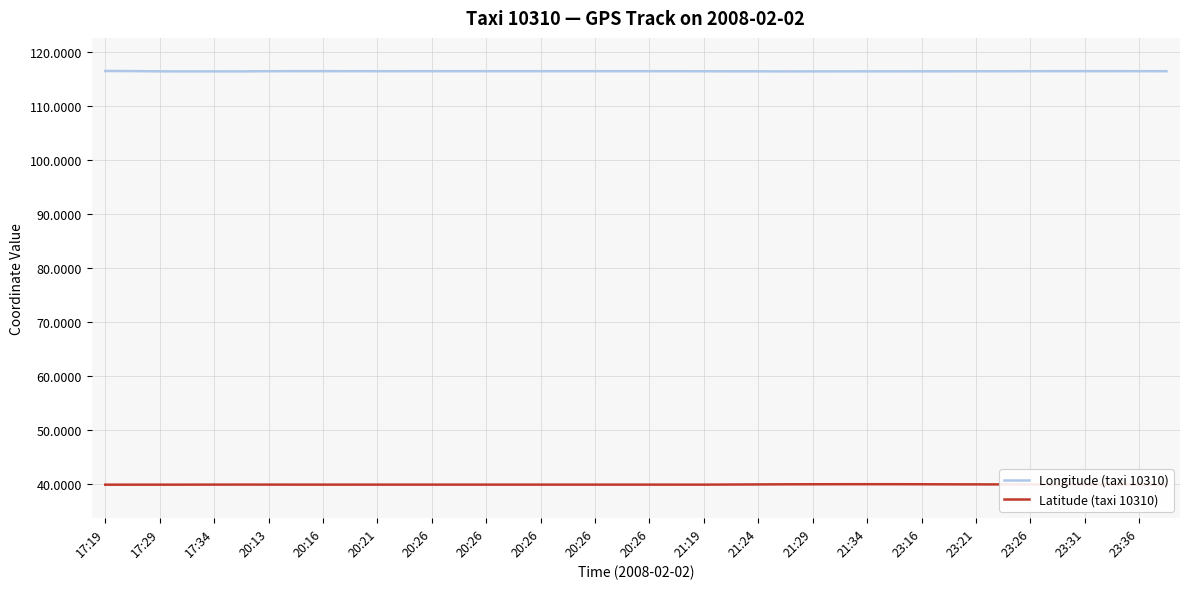

True or false: Longitude (taxi 10310) and Latitude (taxi 10310) intersect in this chart.

False